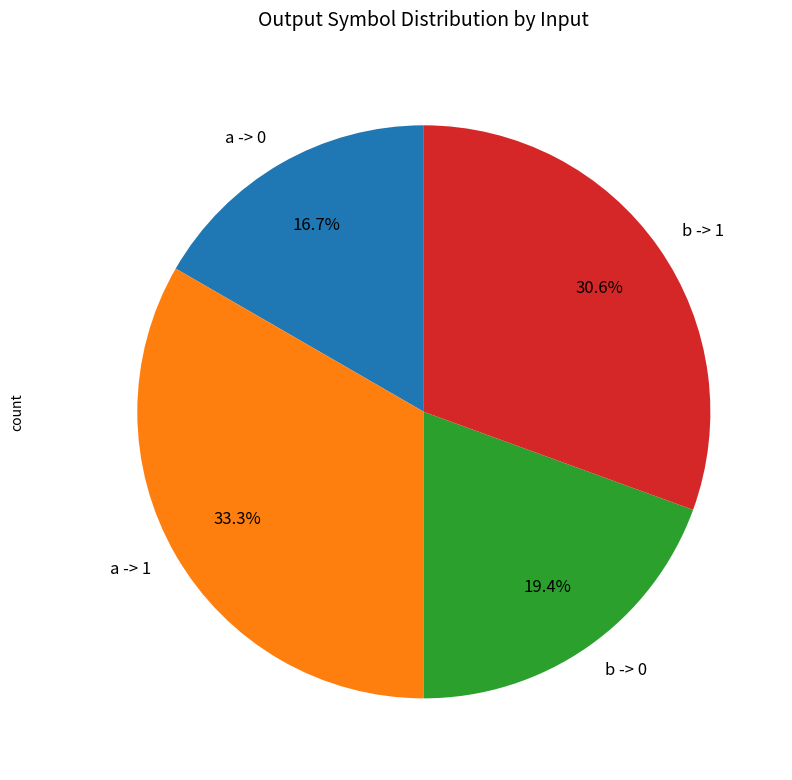

How much of the chart is everything except b -> 0?

80.6%